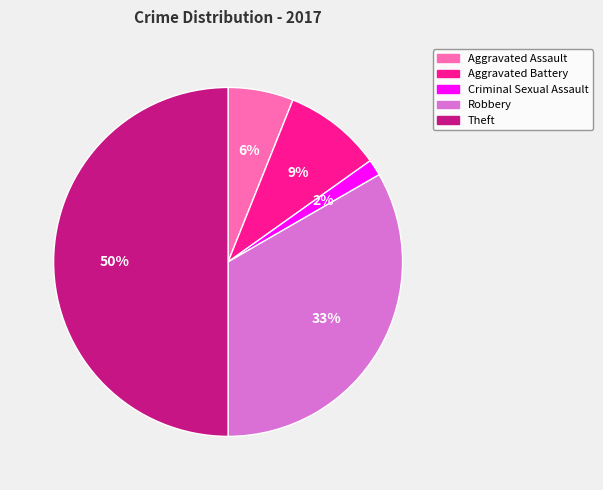

Which category has the biggest portion of the pie?

Theft